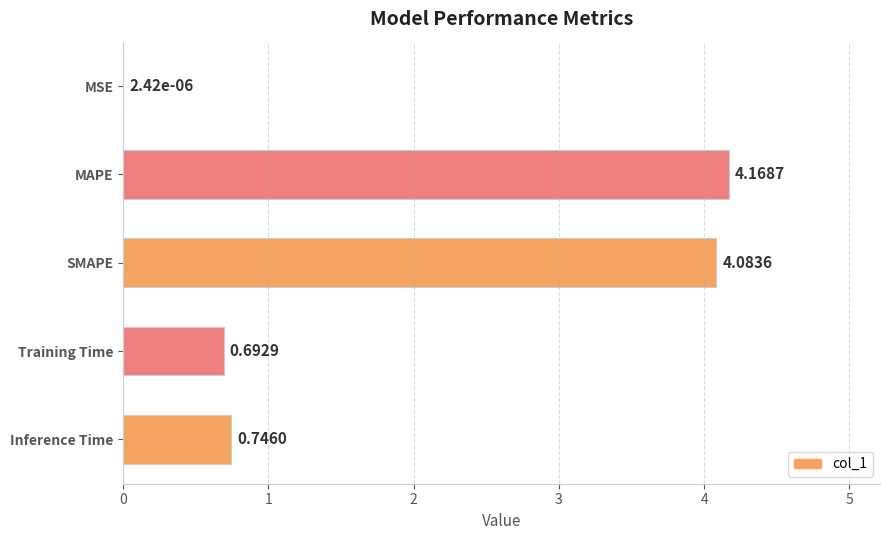

Which has a higher value, Training Time or MAPE?

MAPE